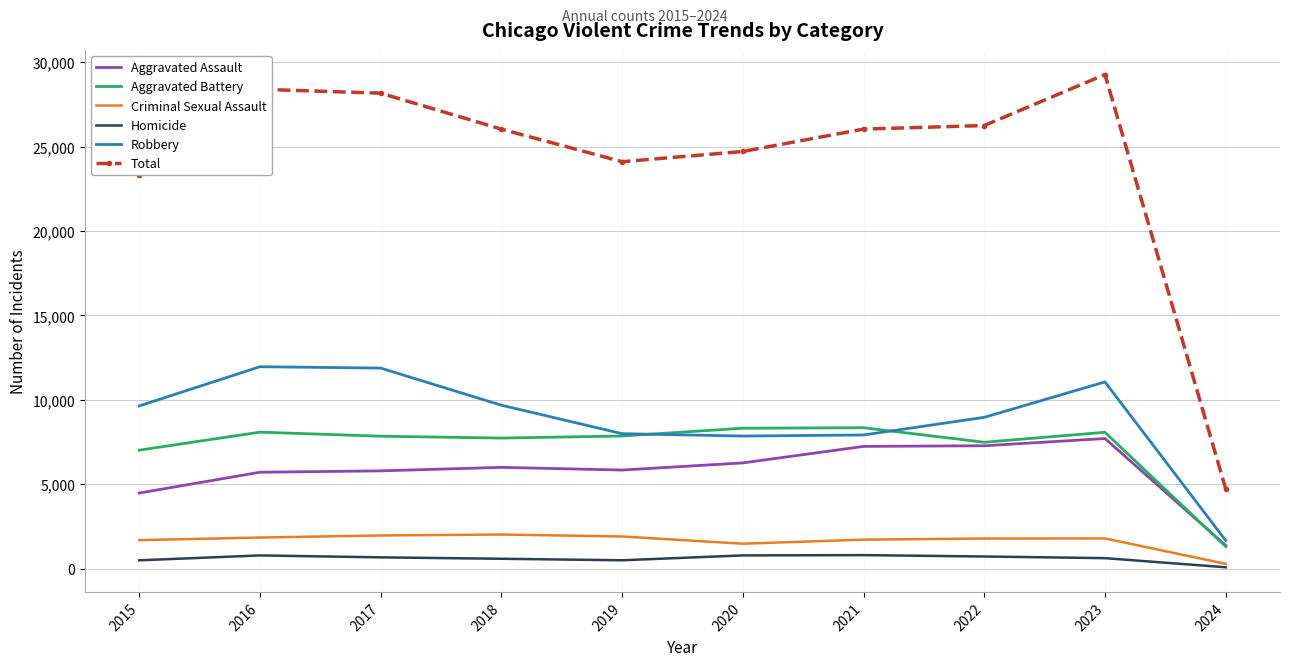

Is the value of Aggravated Assault at 2023 greater than the value of Total at 2019?

No